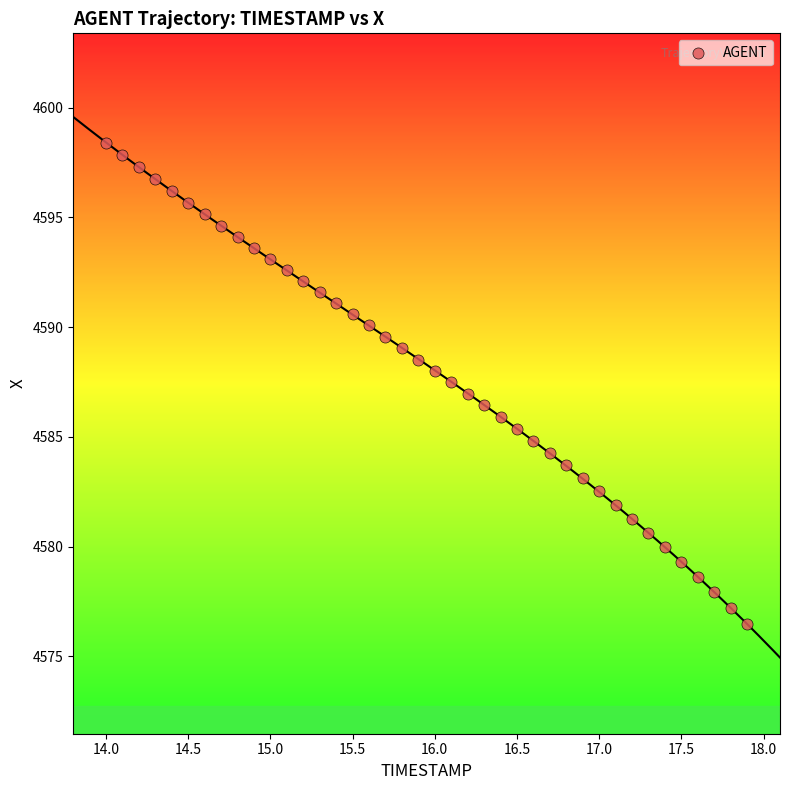

What is the range of X values (max minus min)?

3.9